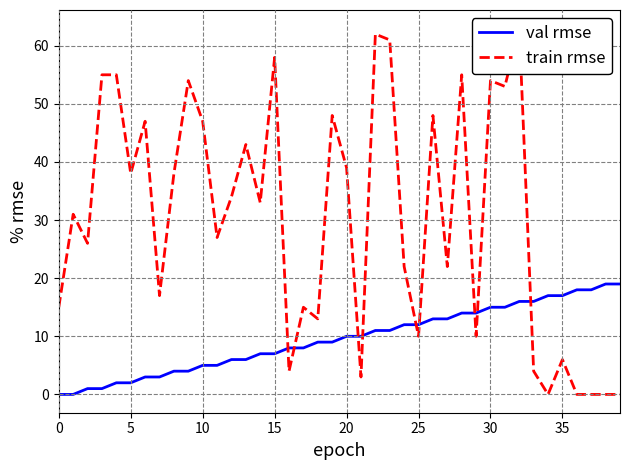

What is the total value across all series at 16?

12